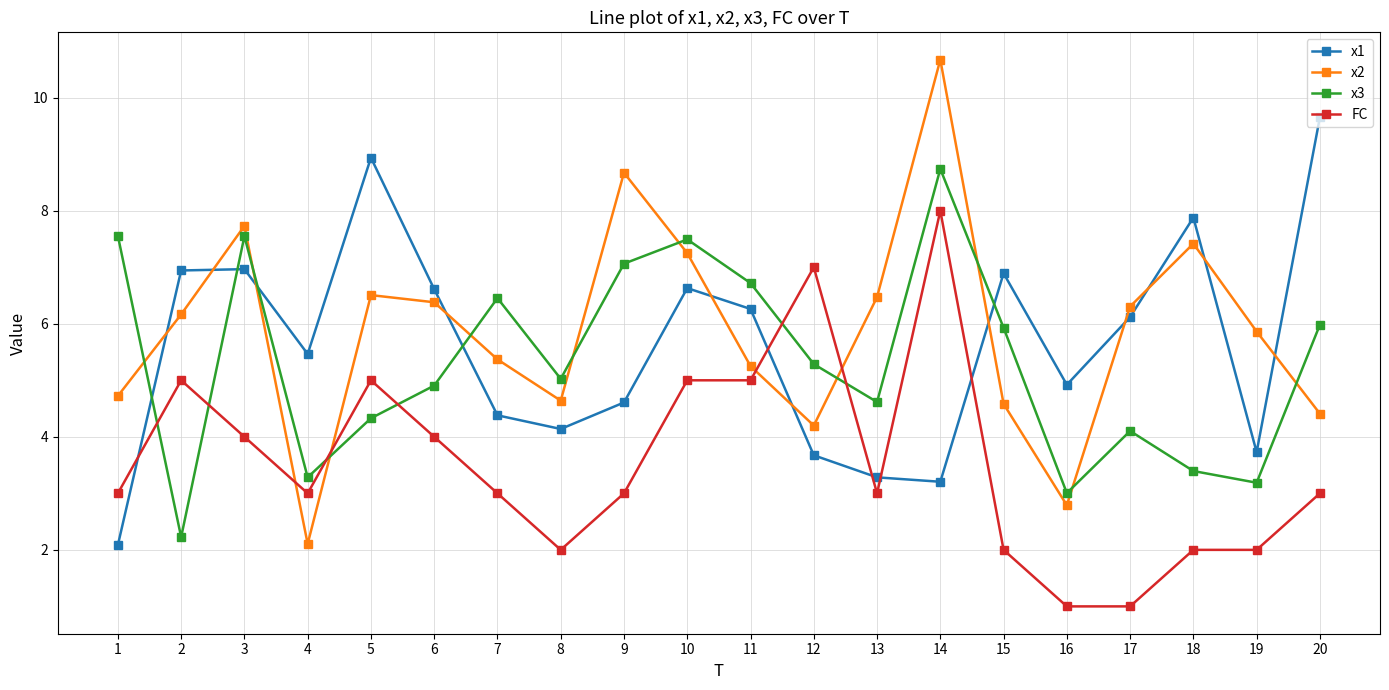

At how many categories does at least one series exceed 4?

20